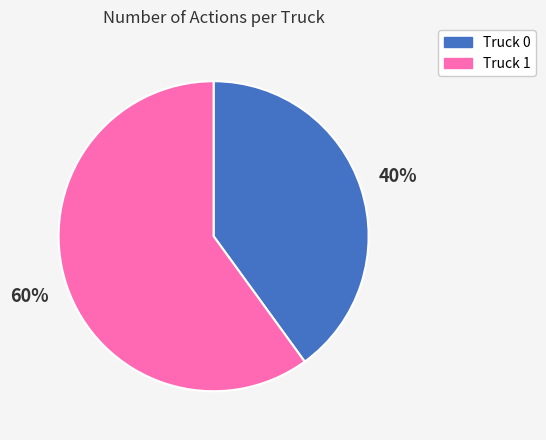

The Truck 1 slice represents 60% of the pie. True or false?

True